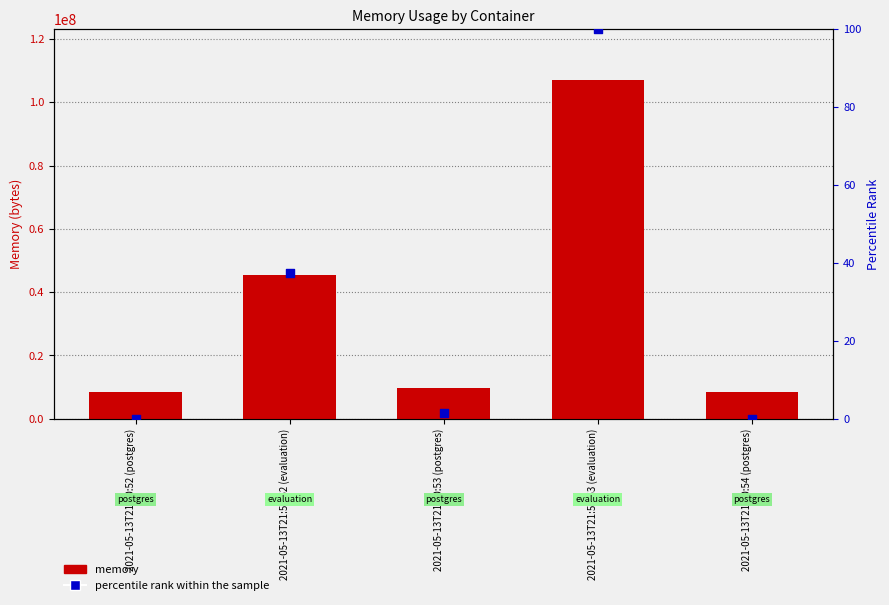

Which series has the largest total across all categories?

memory